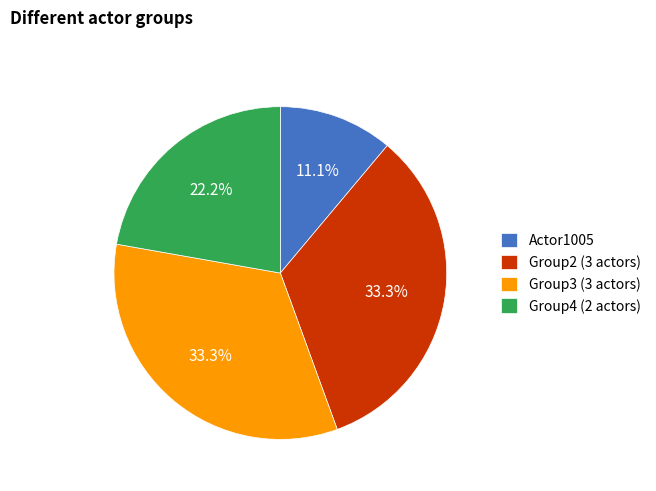

To the nearest percent, what is the difference between the largest and smallest slice percentages?

22%